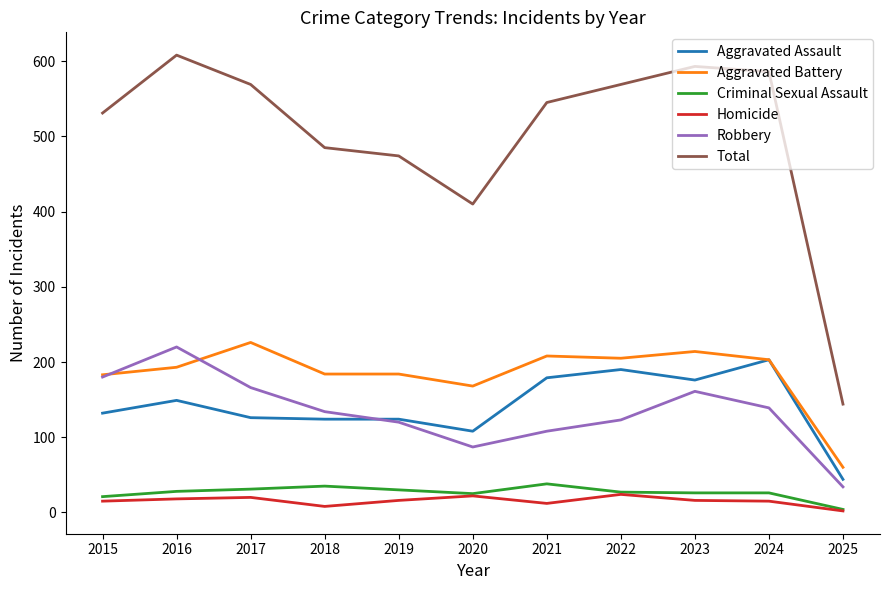

At which category does Aggravated Assault reach its first local peak?

2016